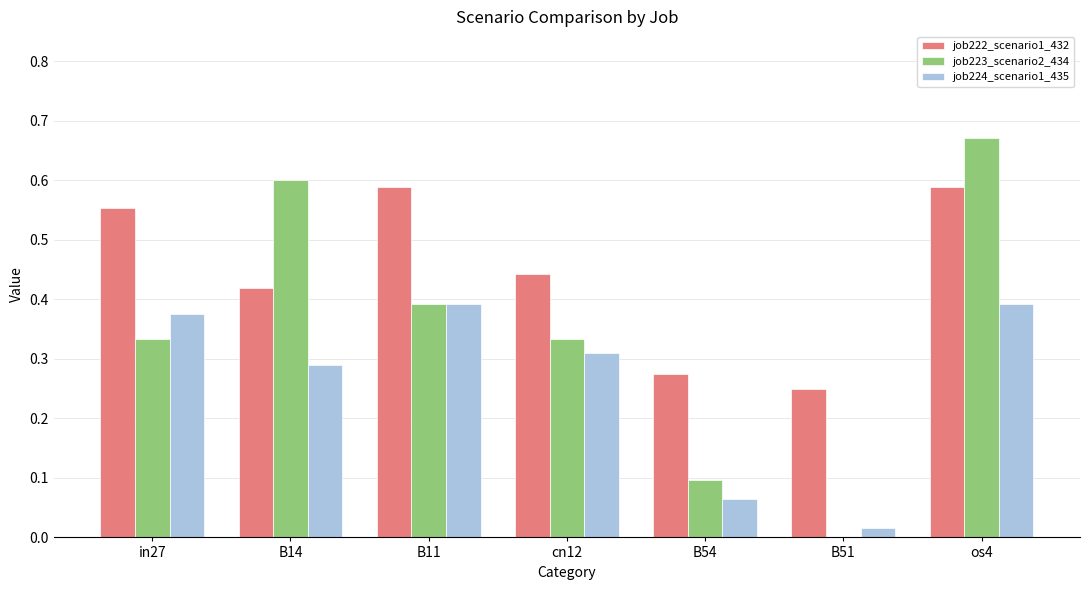

At which category is the sum across all series the highest?

os4